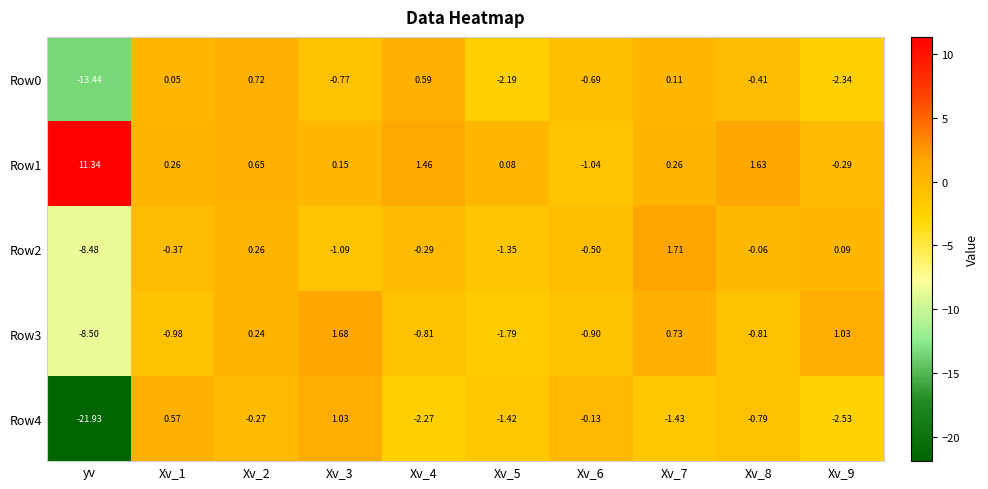

Rank the series by their maximum value, from highest to lowest.

Row1, Row2, Row3, Row4, Row0